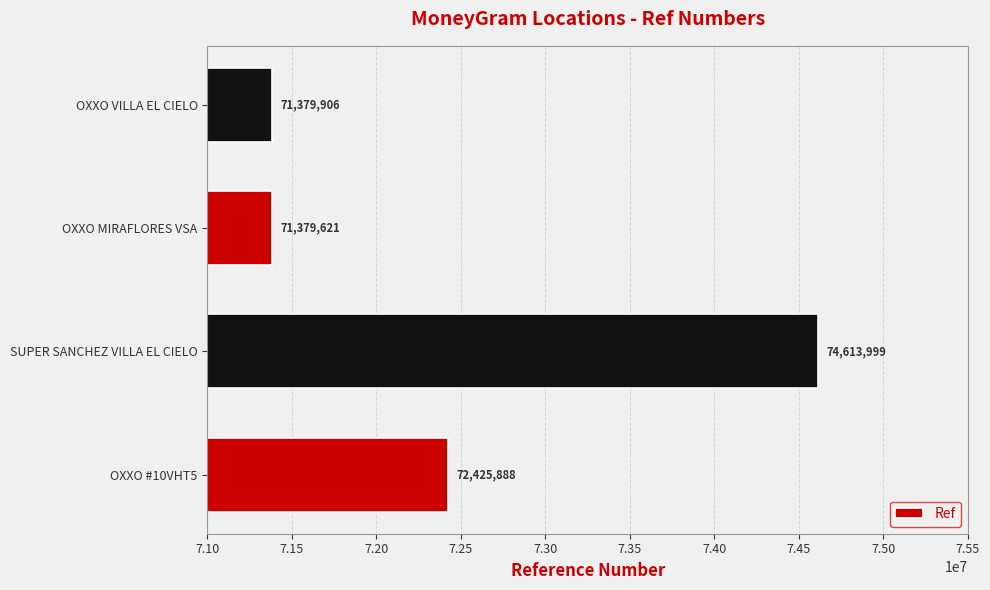

What is the greatest value displayed?

74613999